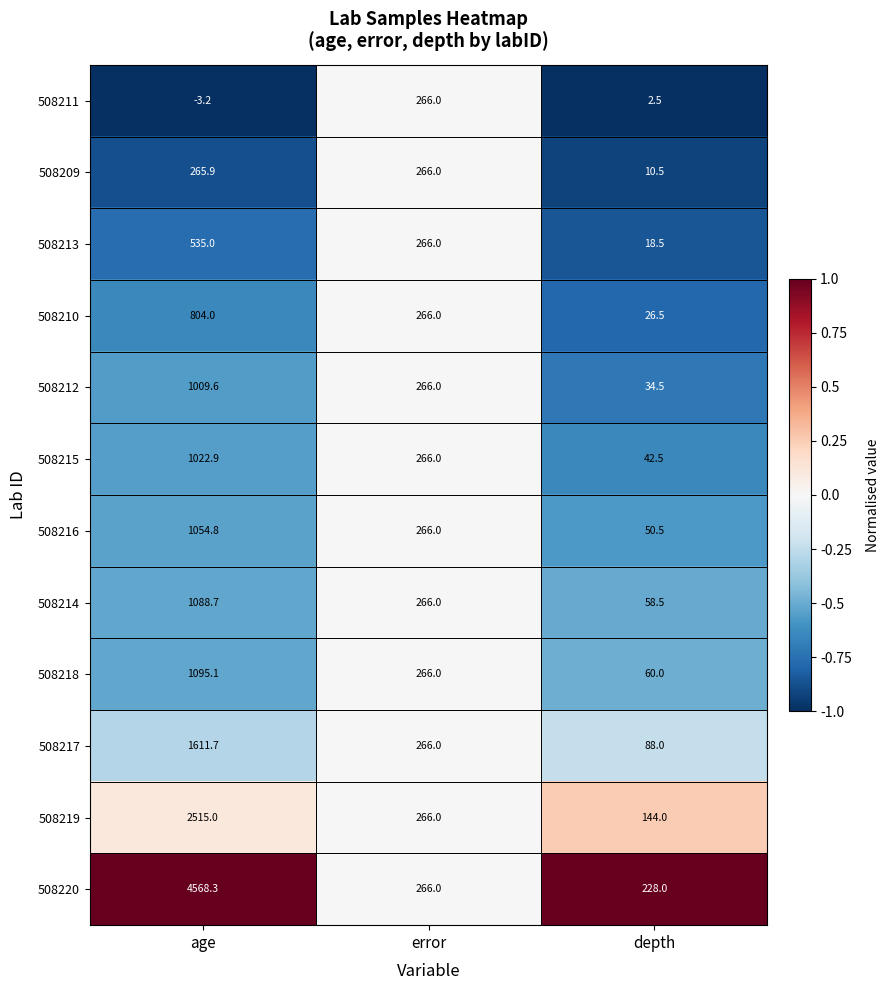

What is the total value across all series at depth?

764.0